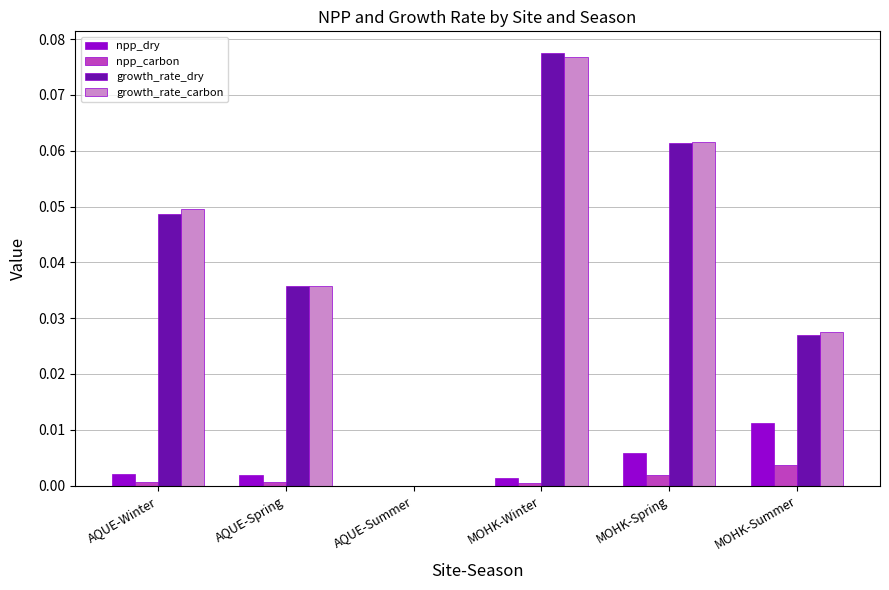

Which series changed the most between AQUE-Spring and MOHK-Winter?

growth_rate_dry